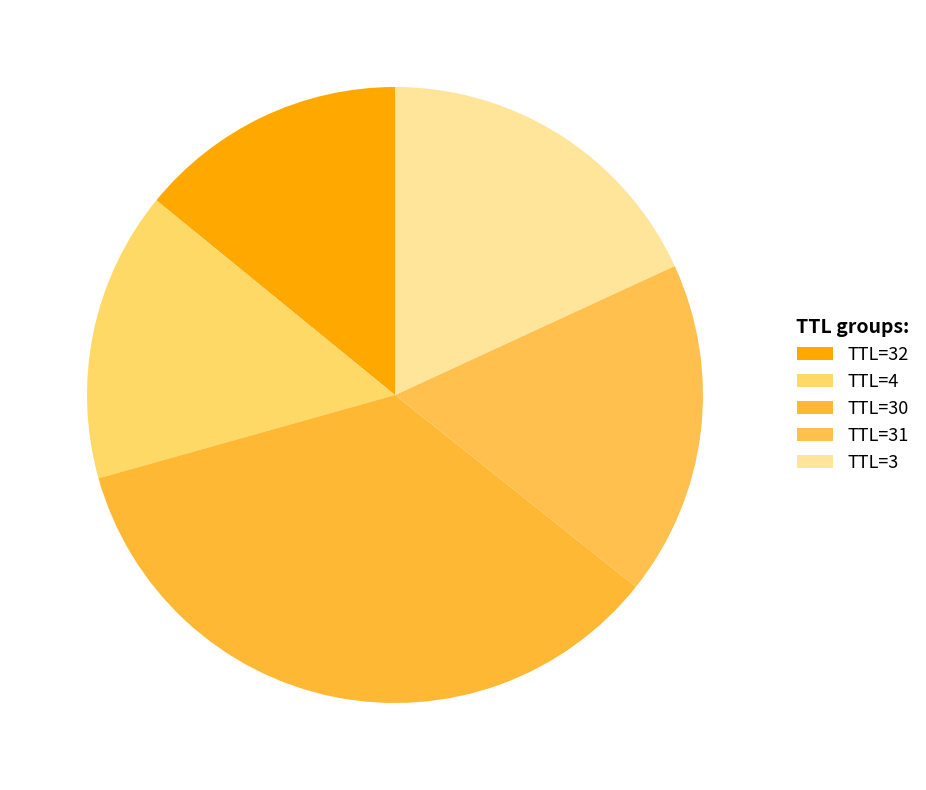

Count the number of slices in the pie.

5